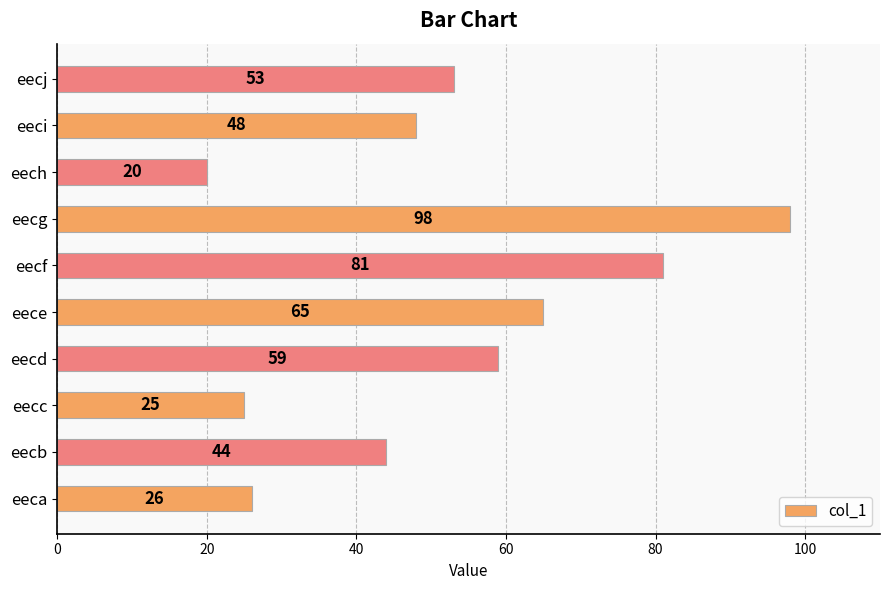

Reading bottom to top, extract all data points from this chart.

eeca=26	eecb=44	eecc=25	eecd=59	eece=65	eecf=81	eecg=98	eech=20	eeci=48	eecj=53